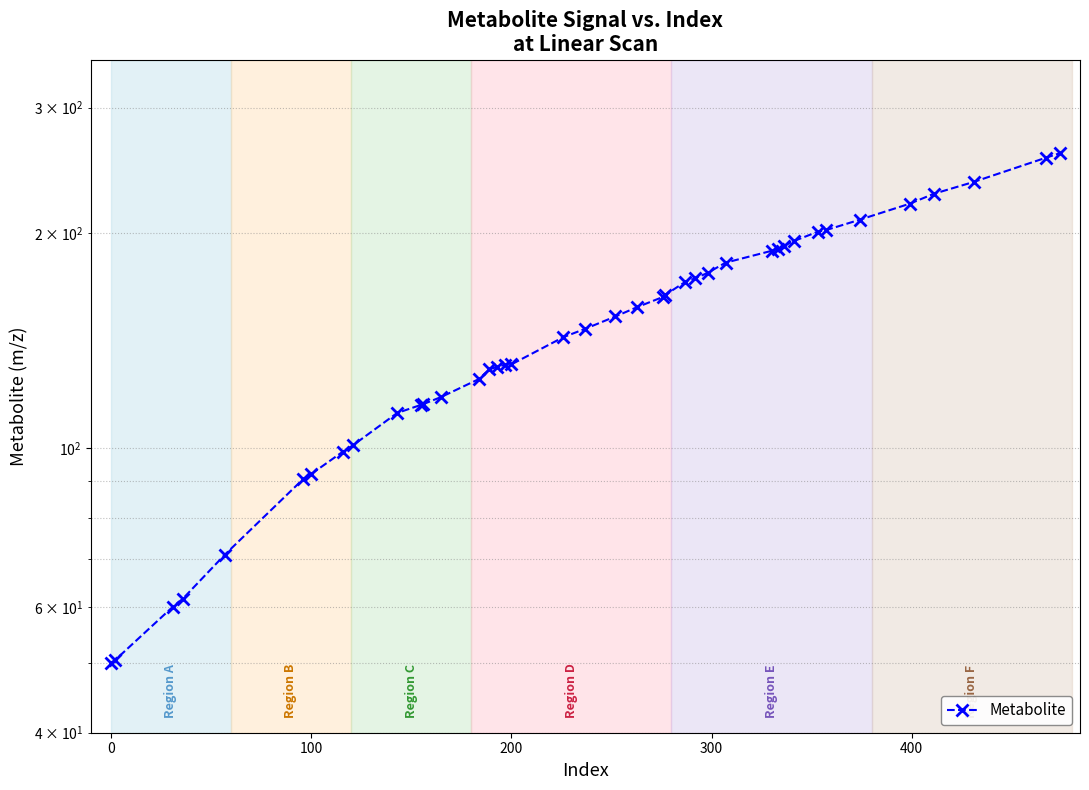

Reading left to right, what are all the values shown in this chart?

50.1	50.5	60.0	61.6	71.0	90.5	92.0	99.0	101.0	112.1	115.1	115.3	118.0	125.1	129.0	130.1	131.0	131.1	143.1	147.1	153.0	157.7	163.0	164.1	171.1	173.1	176.0	182.0	189.0	190.1	192.0	195.0	201.0	202.0	209.0	220.1	227.2	236.1	255.2	259.0